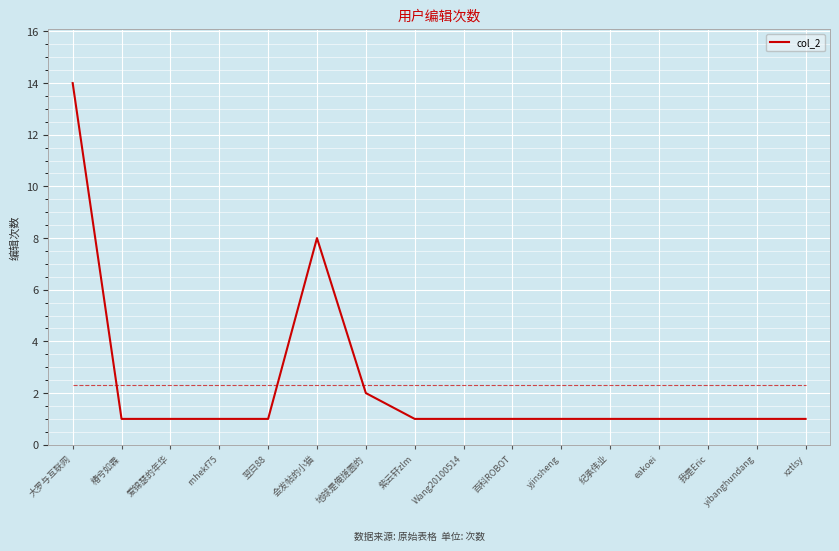

True or false: there are more than 0 points higher than both neighbors.

True